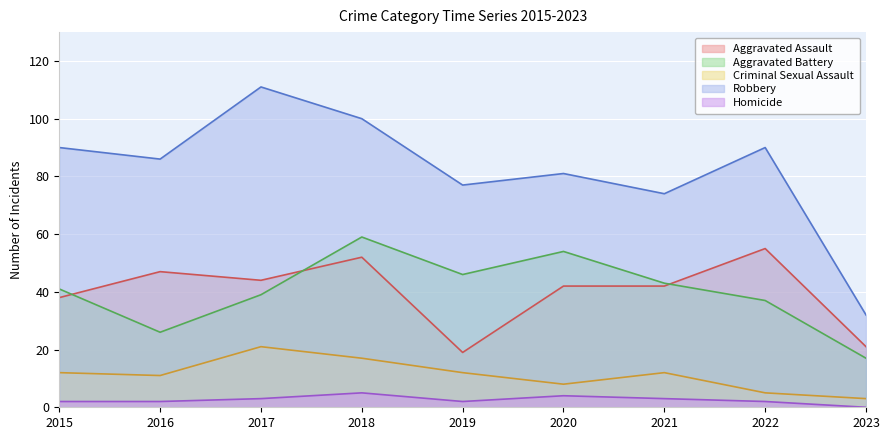

Which series changed the most between 2015 and 2017?

Robbery